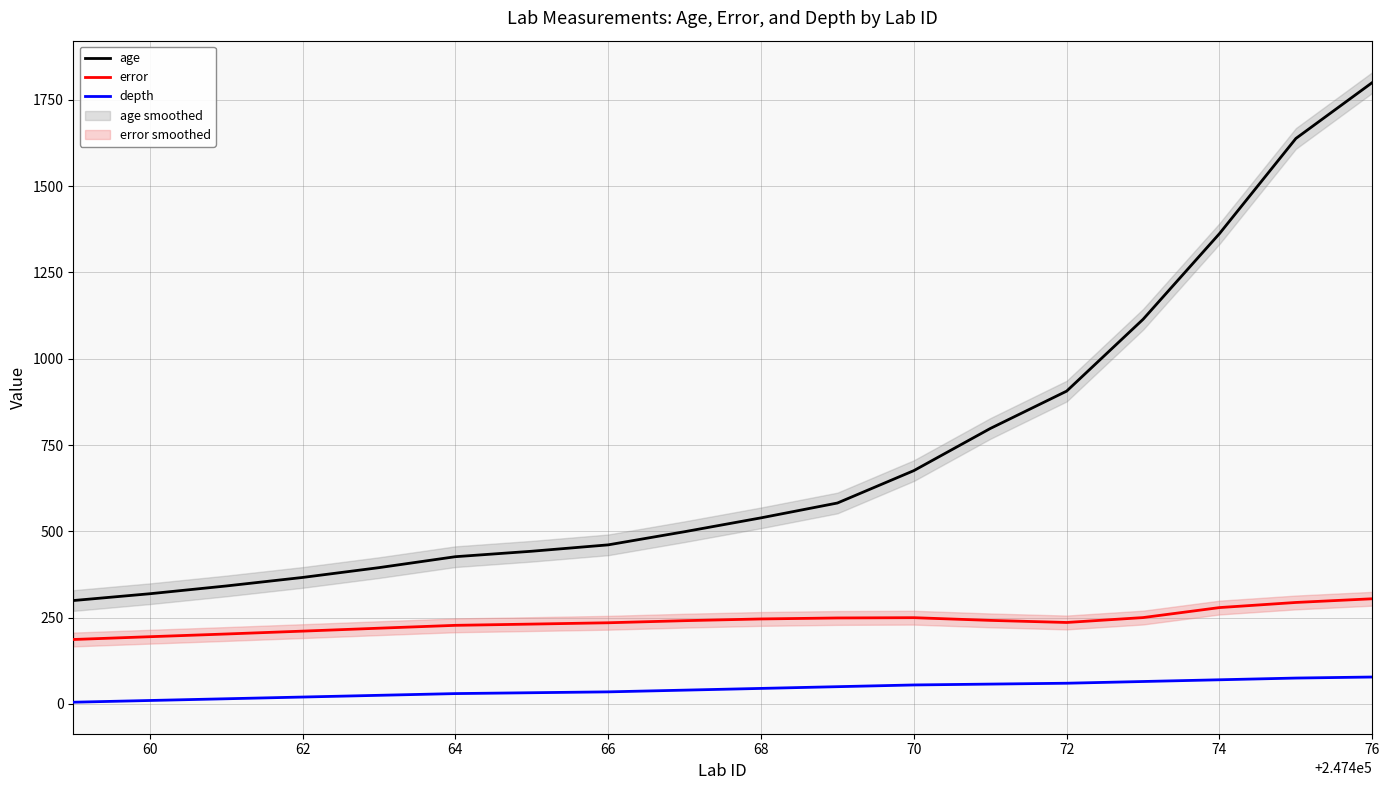

Does the chart have visible grid lines?

Yes